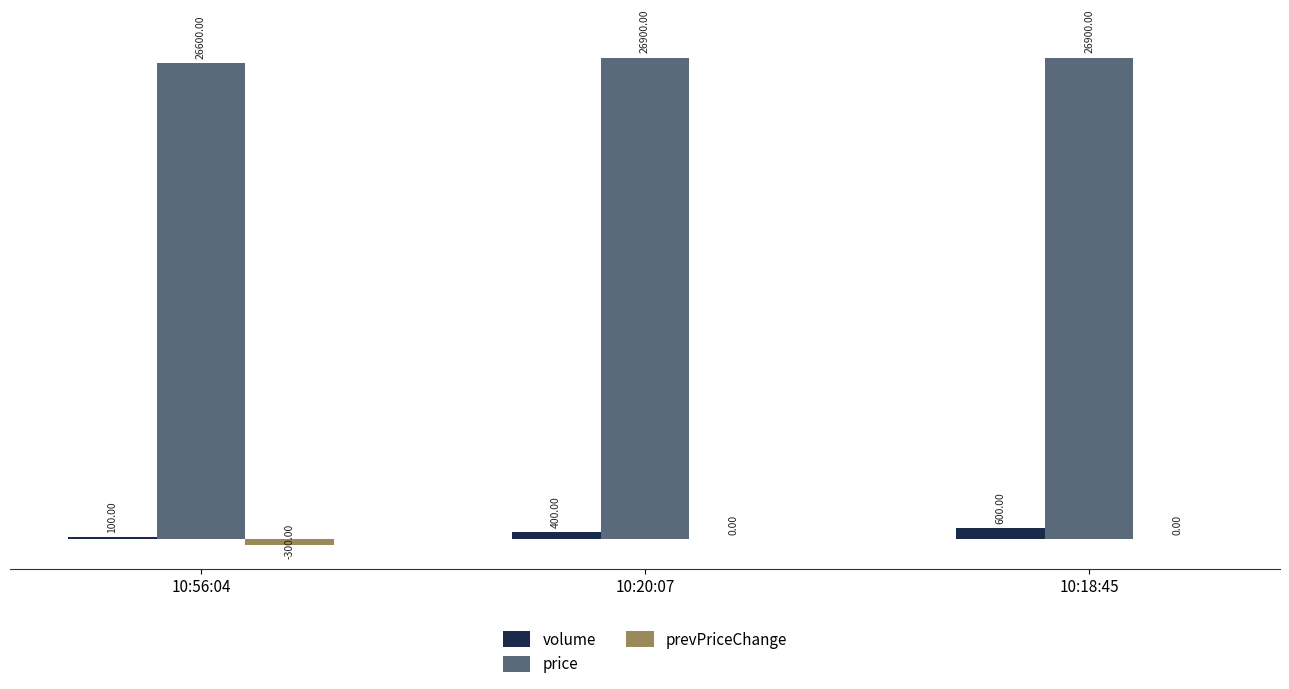

Which series changed the most between 10:56:04 and 10:18:45?

volume